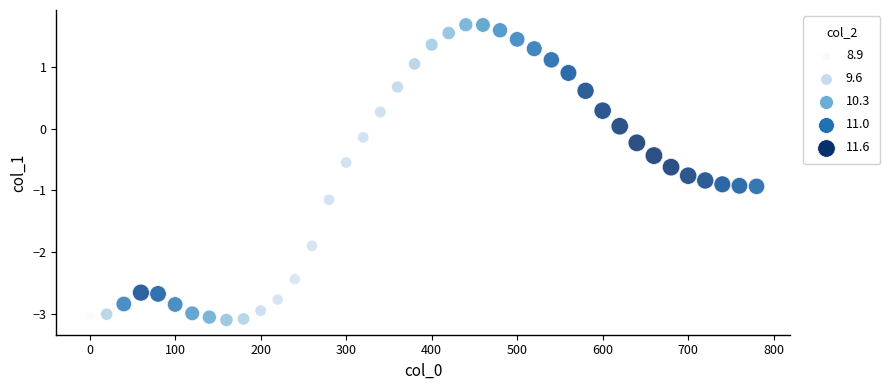

What is the range of Y values (max minus min)?

4.8